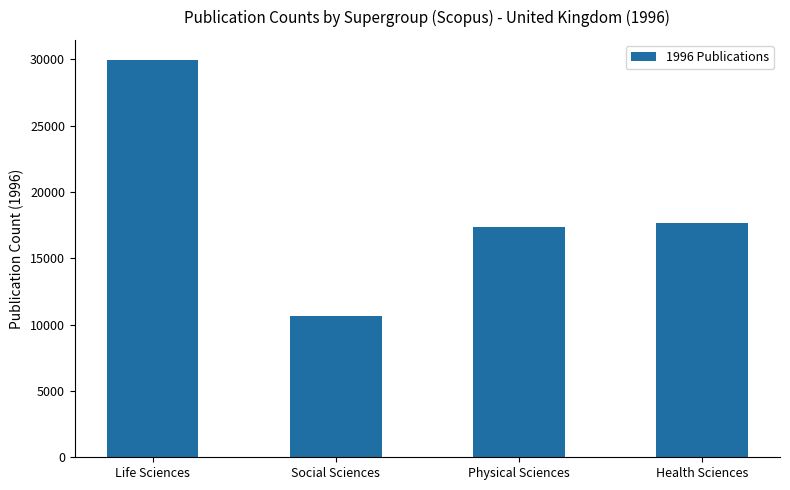

What is the change in value from Social Sciences to Physical Sciences?

+6708